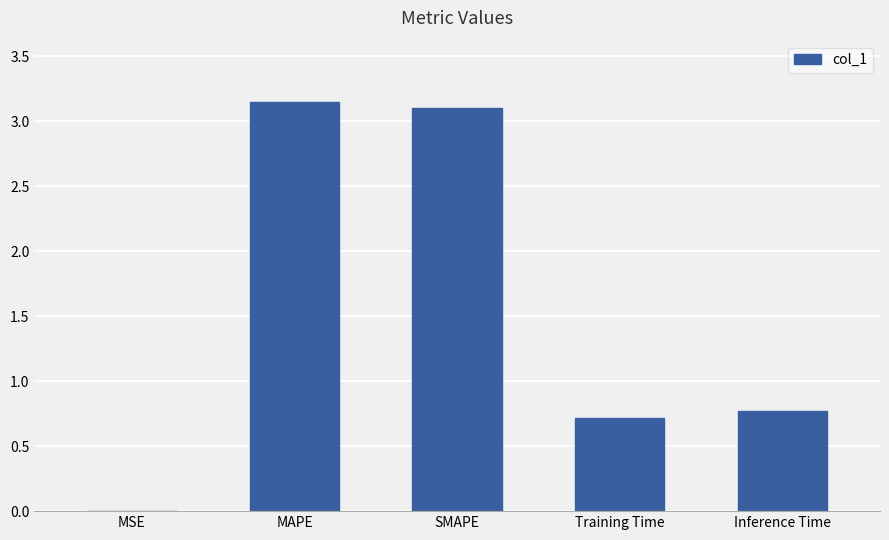

The chart shows a value of 0.0 at MSE. True or false?

True